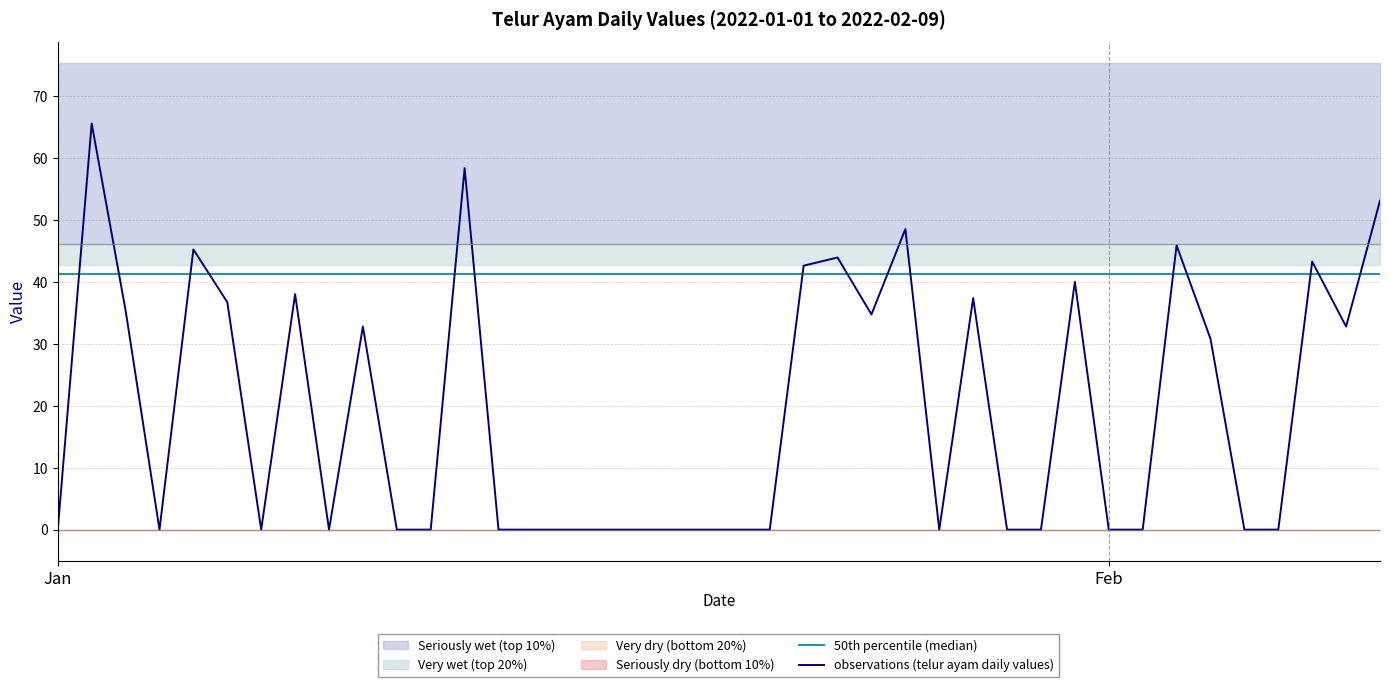

What is the difference between the second highest and minimum values in the observations (telur ayam daily values) series?

58.4